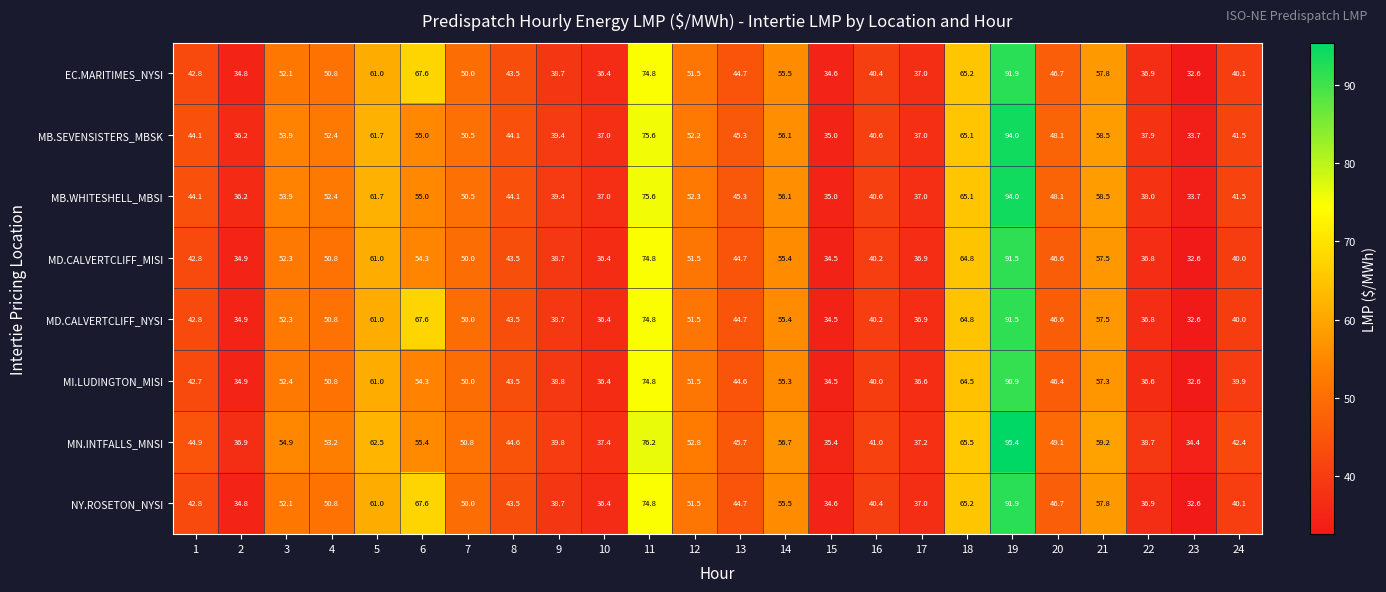

At how many categories does at least one series exceed 42?

16